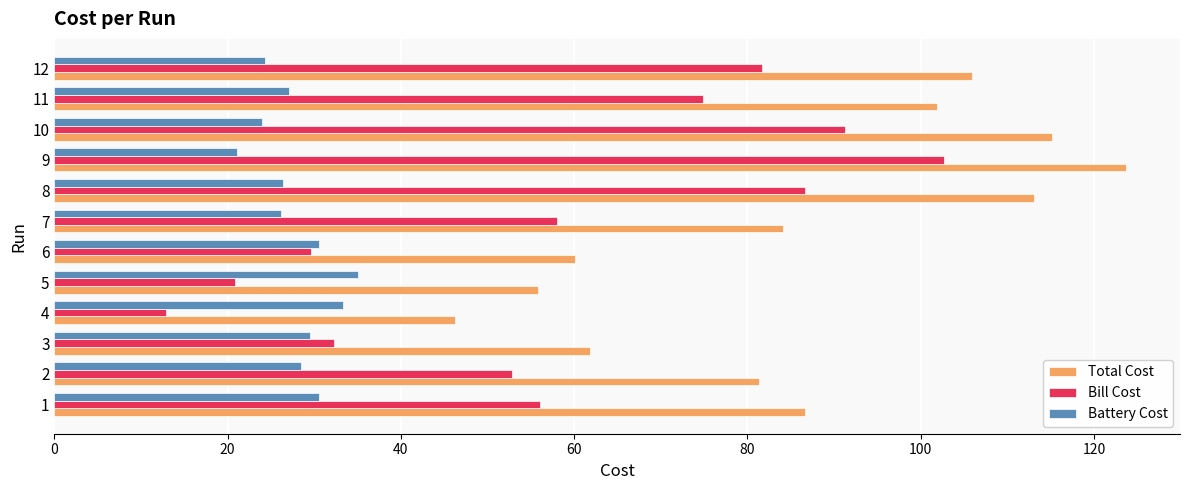

What is the total value across all series at 11?

203.8